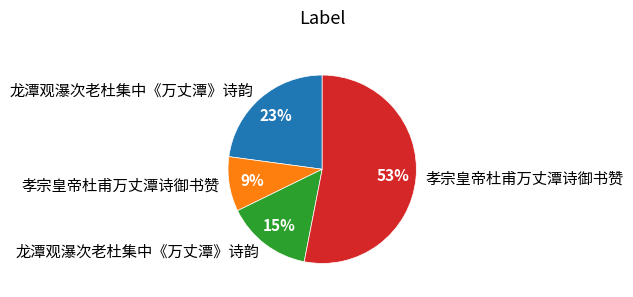

To the nearest percent, what is the average slice percentage?

25%